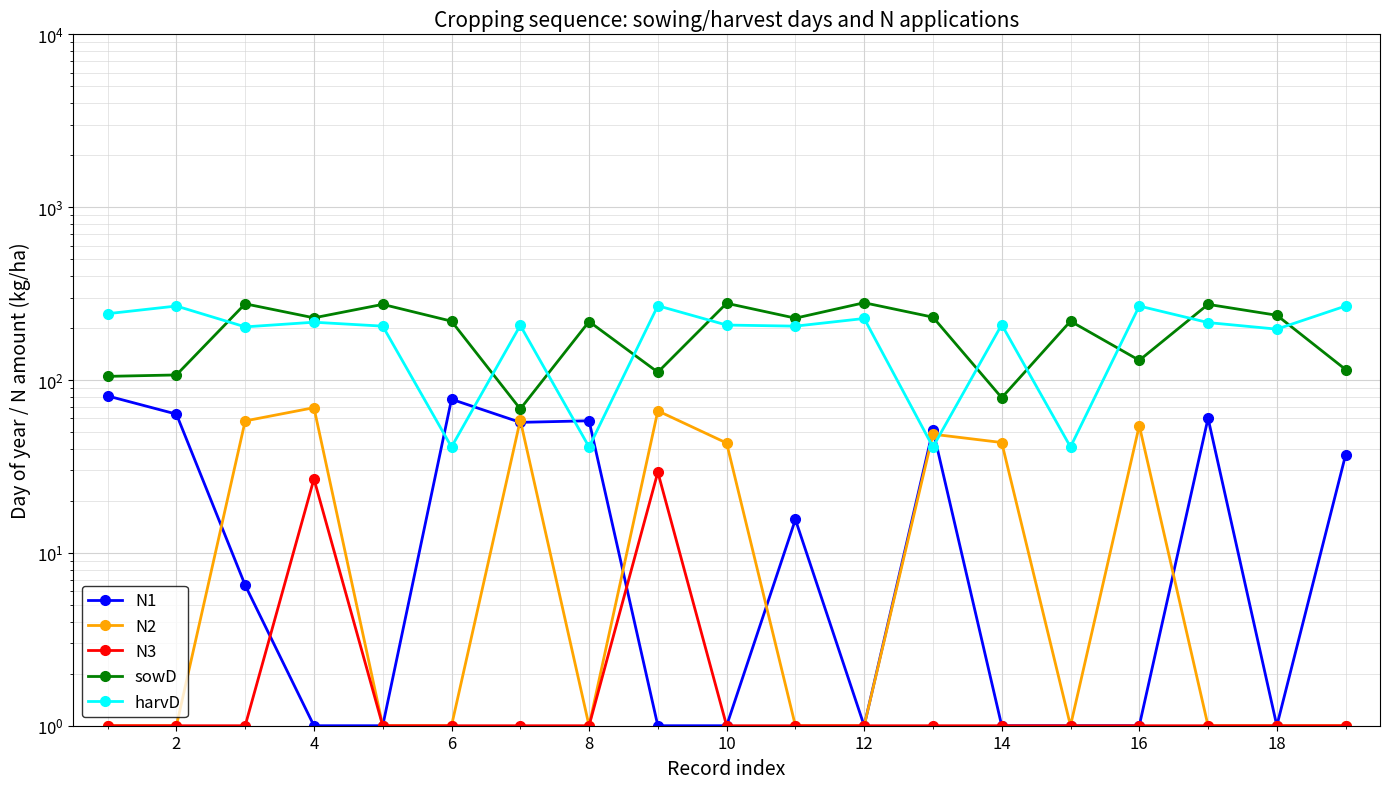

Reading left to right, extract all data points from this chart.

N1: 80.9	63.5	6.5	1.0	1.0	77.4	56.9	58.1	1.0	1.0	15.6	1.0	51.5	1.0	1.0	1.0	60.1	1.0	36.9
N2: 1.0	1.0	58.0	69.2	1.0	1.0	58.6	1.0	66.3	43.2	1.0	1.0	48.6	43.5	1.0	54.5	1.0	1.0	1.0
N3: 1.0	1.0	1.0	26.8	1.0	1.0	1.0	1.0	29.3	1.0	1.0	1.0	1.0	1.0	1.0	1.0	1.0	1.0	1.0
sowD: 105.0	107.0	276.0	229.0	274.0	219.0	68.0	218.0	111.0	278.0	228.0	280.0	231.0	79.0	219.0	130.0	274.0	237.0	115.0
harvD: 242.0	268.0	203.0	216.0	205.0	41.0	207.0	41.0	269.0	208.0	205.0	227.0	41.0	209.0	41.0	268.0	215.0	197.0	268.0